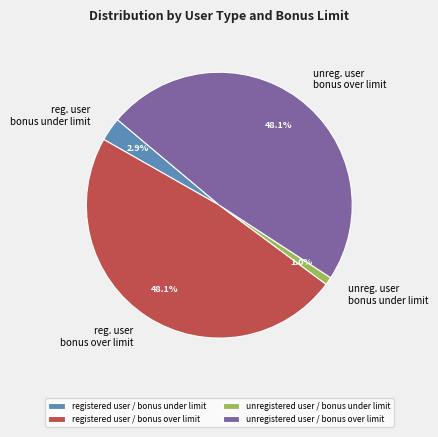

Is it true that registered user / bonus under limit is 3% of the pie?

True